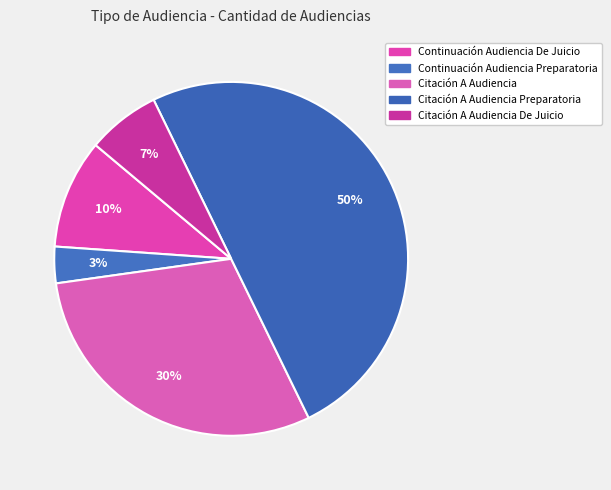

To the nearest percent, what is the difference between the Citación A Audiencia De Juicio and Citación A Audiencia slice percentages?

23%